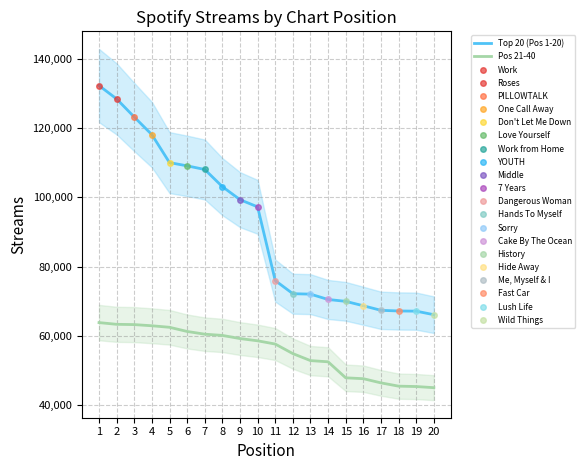

At which label does Pos 21-40 first exceed 58569?

1